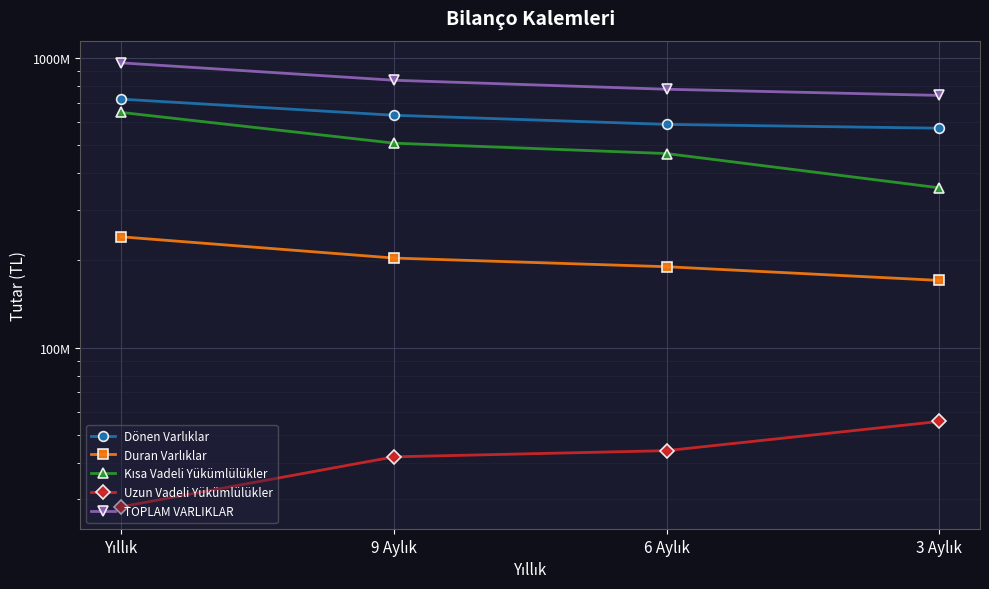

Is it true that Duran Varlıklar equals 330281200 at 9 Aylık?

False